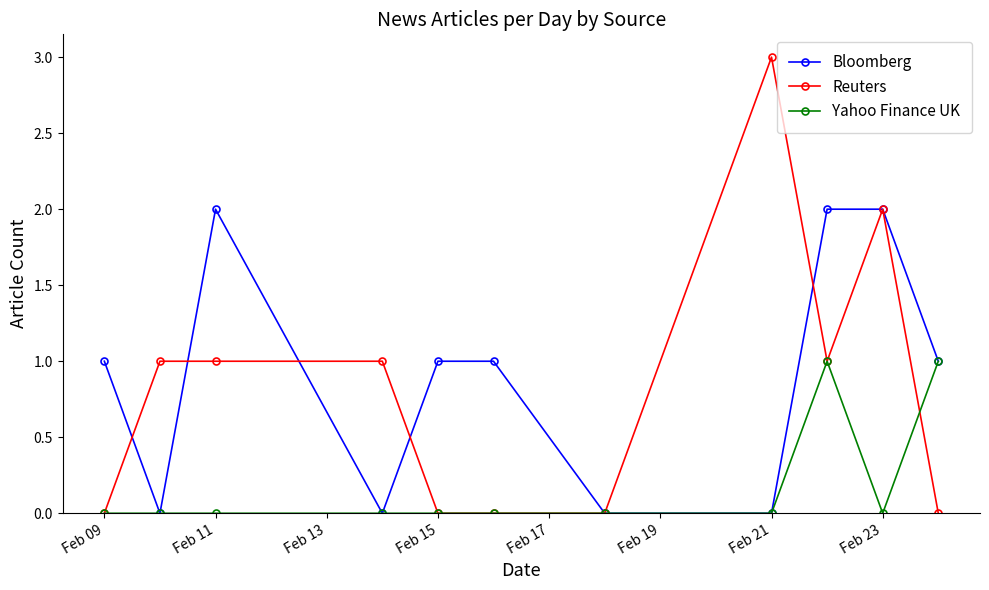

True or false: Bloomberg has more than 0 points higher than both neighbors.

True